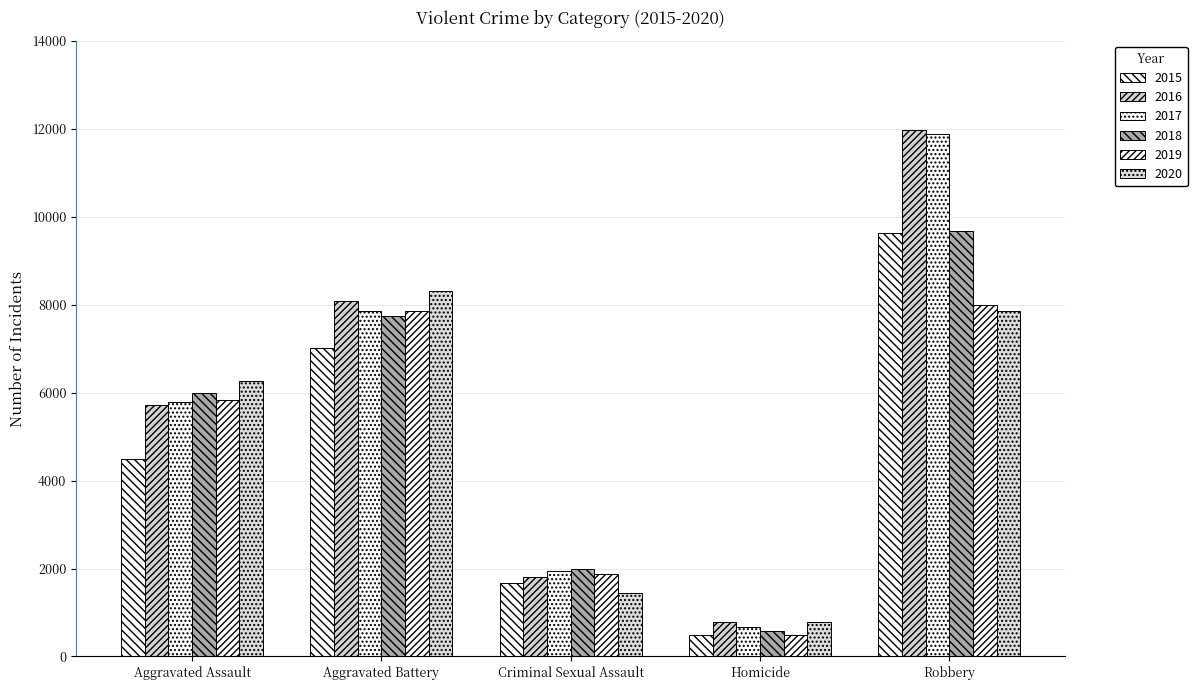

What is the value of the 2017 bar at the 1st from the left?

5793